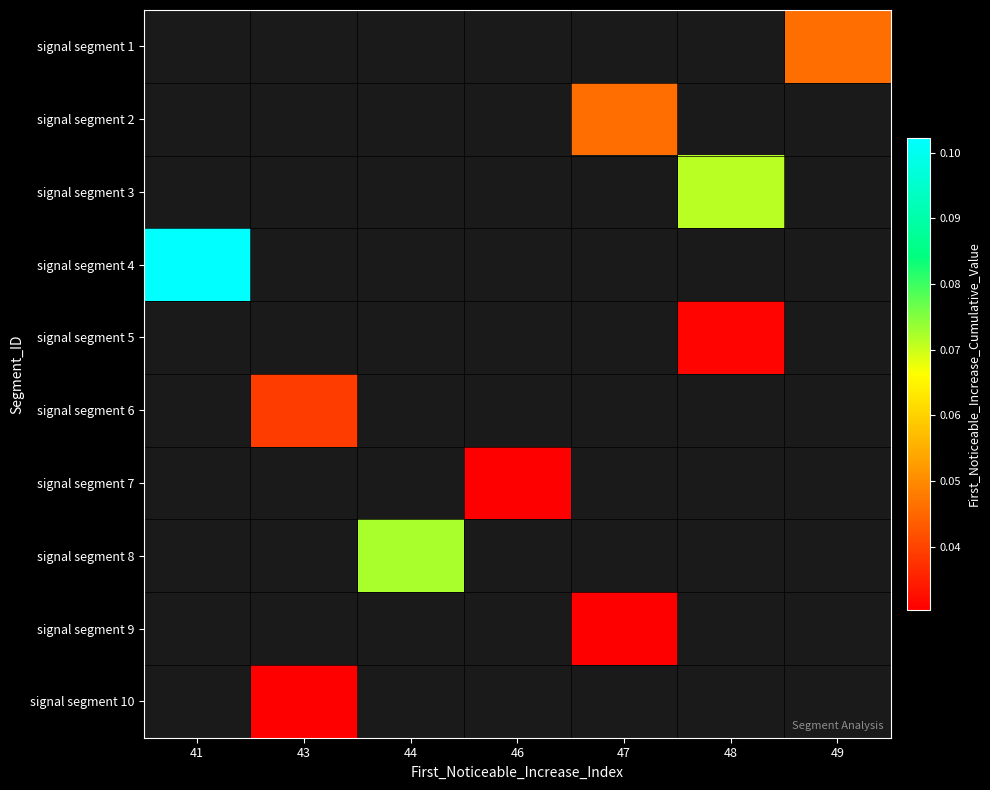

At which label does signal segment 5 reach its minimum?

41